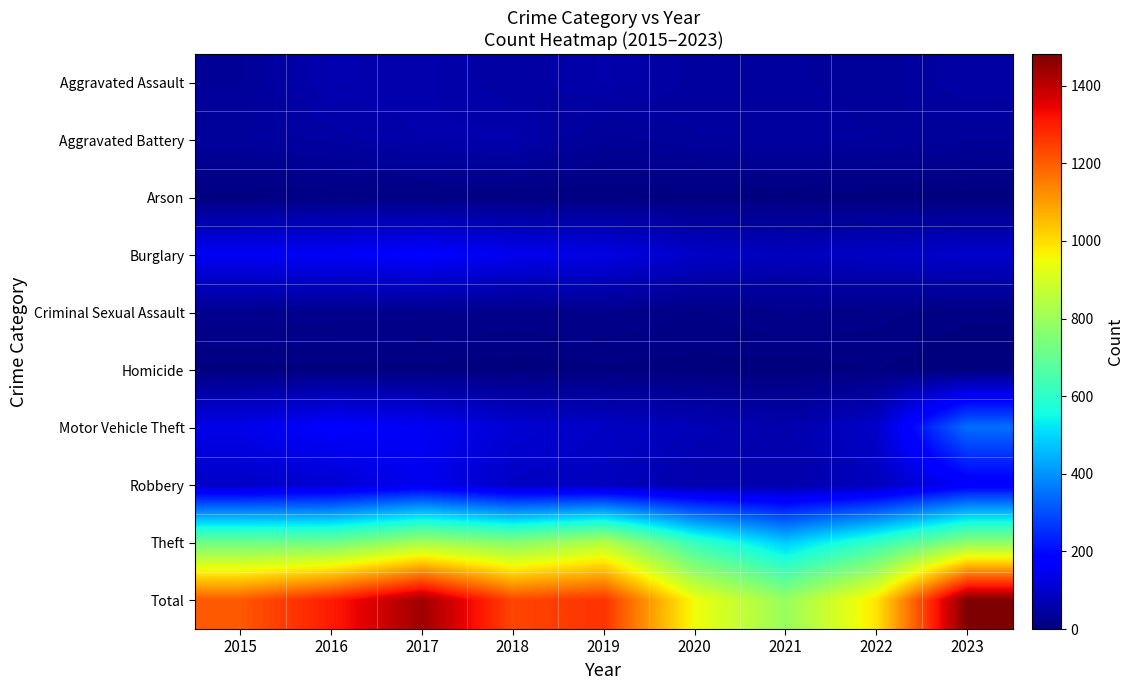

Reading right to left, transcribe all the data shown in this chart.

Aggravated Assault: 2023=51	2022=37	2021=42	2020=44	2019=59	2018=47	2017=60	2016=65	2015=34
Aggravated Battery: 2023=36	2022=41	2021=45	2020=40	2019=32	2018=61	2017=58	2016=49	2015=40
Arson: 2023=2	2022=3	2021=4	2020=4	2019=5	2018=5	2017=6	2016=7	2015=4
Burglary: 2023=100	2022=93	2021=82	2020=97	2019=131	2018=145	2017=174	2016=159	2015=153
Criminal Sexual Assault: 2023=7	2022=14	2021=19	2020=10	2019=19	2018=16	2017=19	2016=20	2015=23
Homicide: 2023=1	2022=6	2021=2	2020=4	2019=4	2018=3	2017=4	2016=4	2015=4
Motor Vehicle Theft: 2023=347	2022=98	2021=60	2020=74	2019=92	2018=111	2017=155	2016=172	2015=139
Robbery: 2023=165	2022=81	2021=58	2020=59	2019=83	2018=90	2017=149	2016=107	2015=94
Theft: 2023=773	2022=614	2021=481	2020=617	2019=843	2018=760	2017=815	2016=720	2015=718
Total: 2023=1482	2022=987	2021=793	2020=949	2019=1268	2018=1238	2017=1440	2016=1303	2015=1209